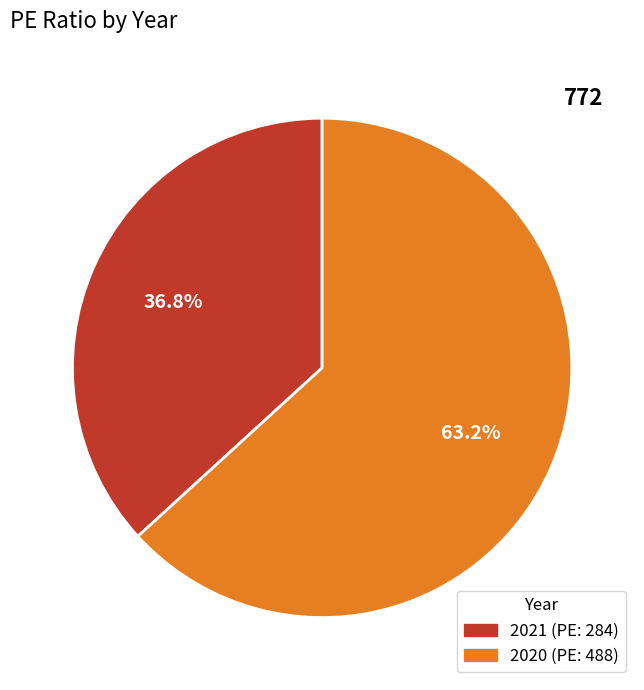

To the nearest percent, what is the combined percentage of 2020 and 2021?

100%